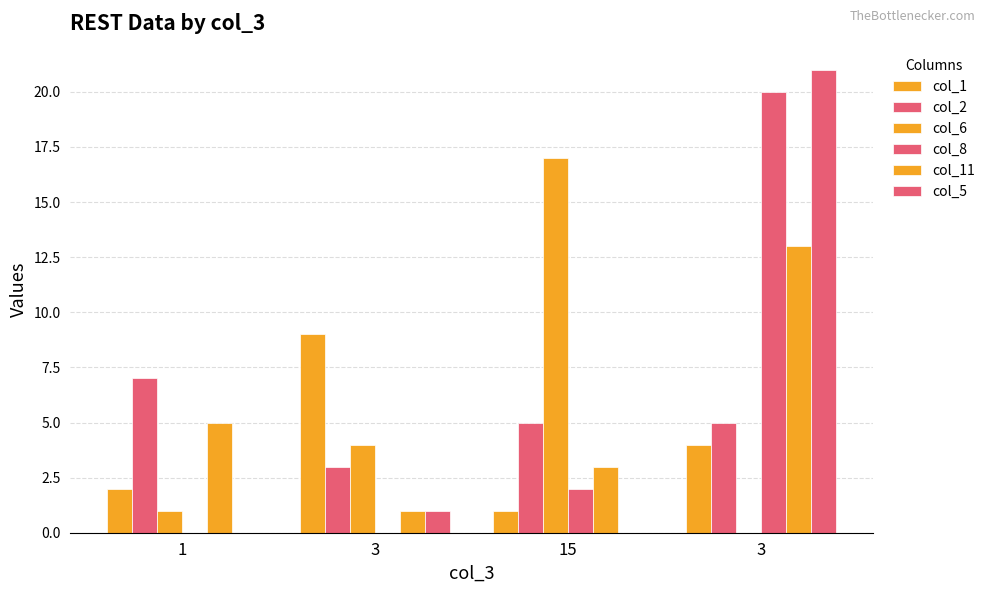

Which has a higher value, 1 or 3?

3